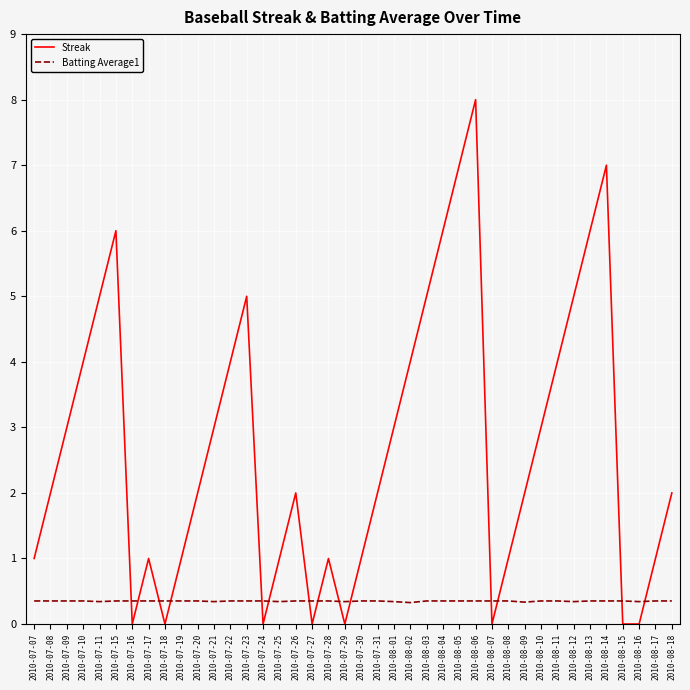

Which series changed the most between 2010-07-22 and 2010-07-25?

Streak